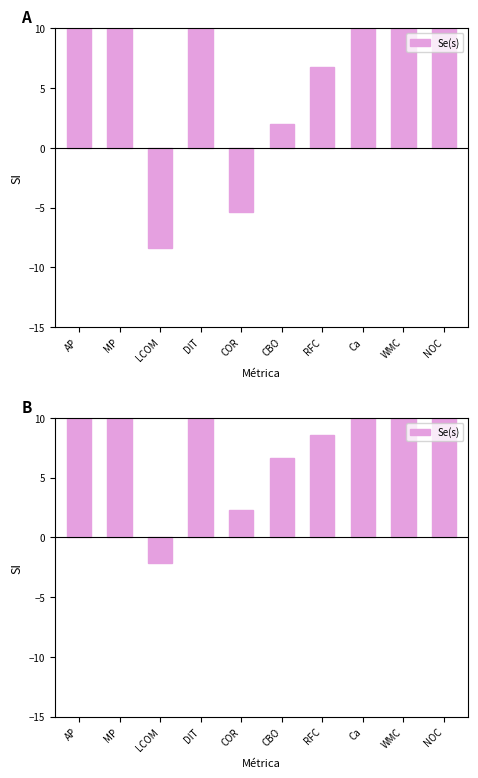

What is the difference between the second highest and minimum values?

17.1